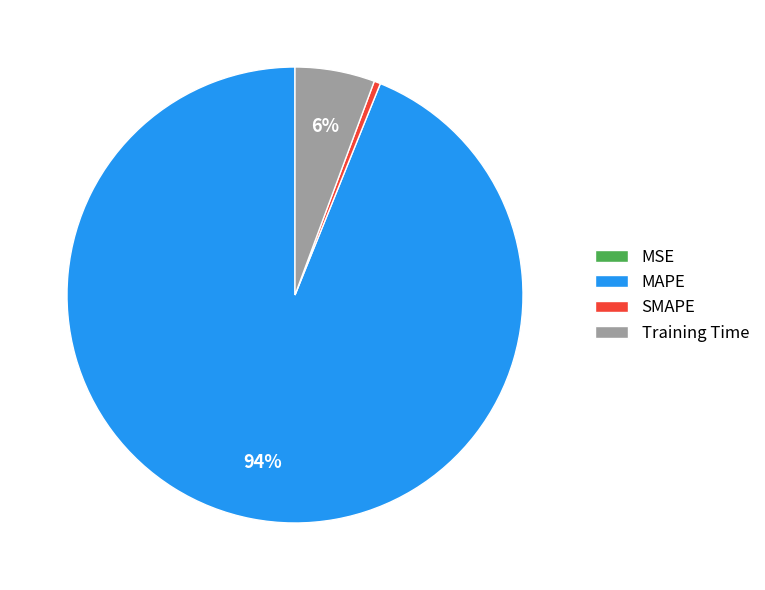

To the nearest percent, what portion does MAPE represent?

94%